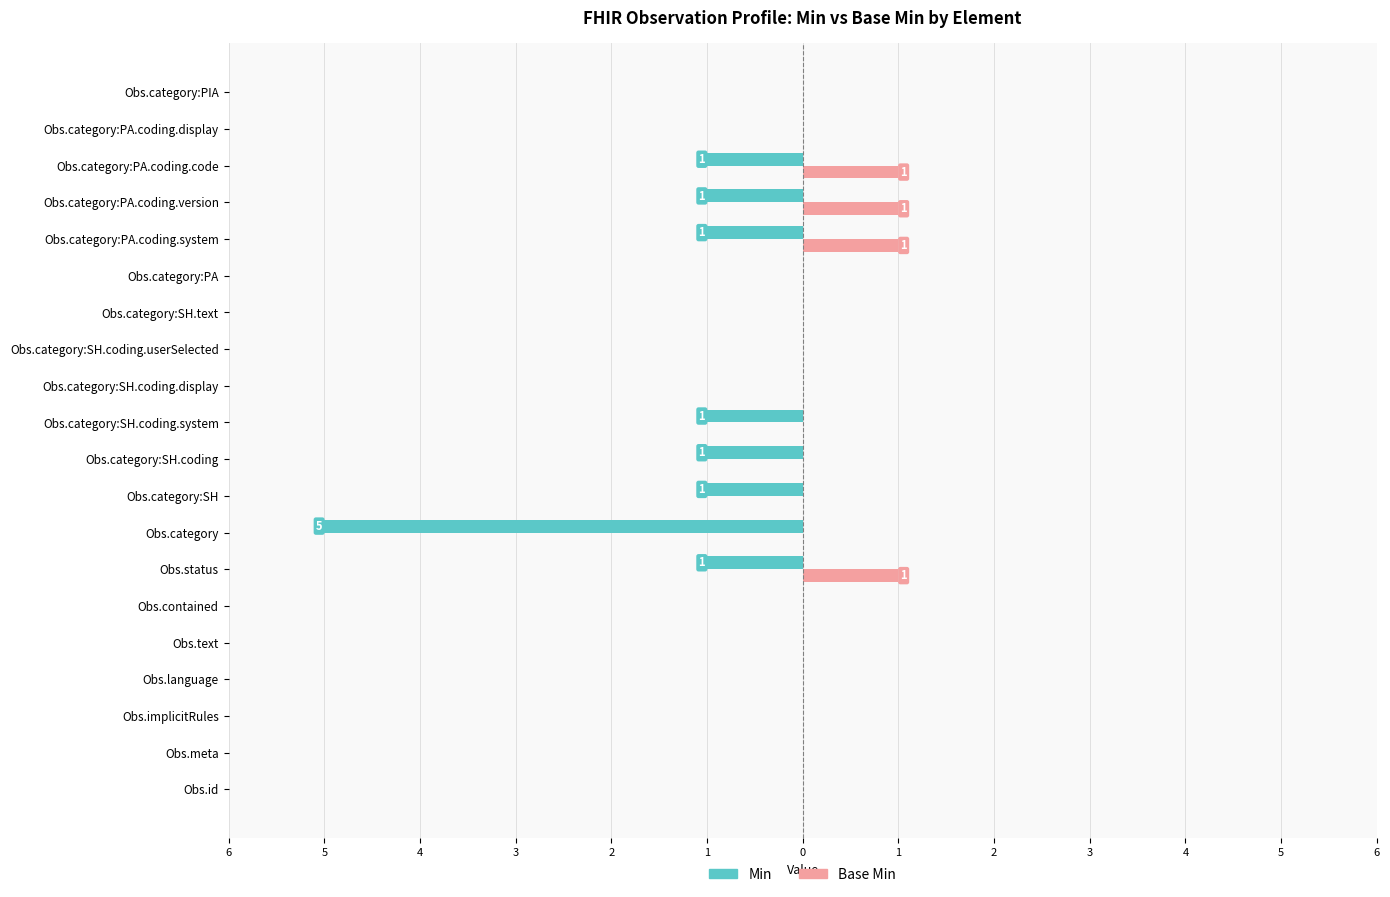

What is the sum of all Base Min values?

4